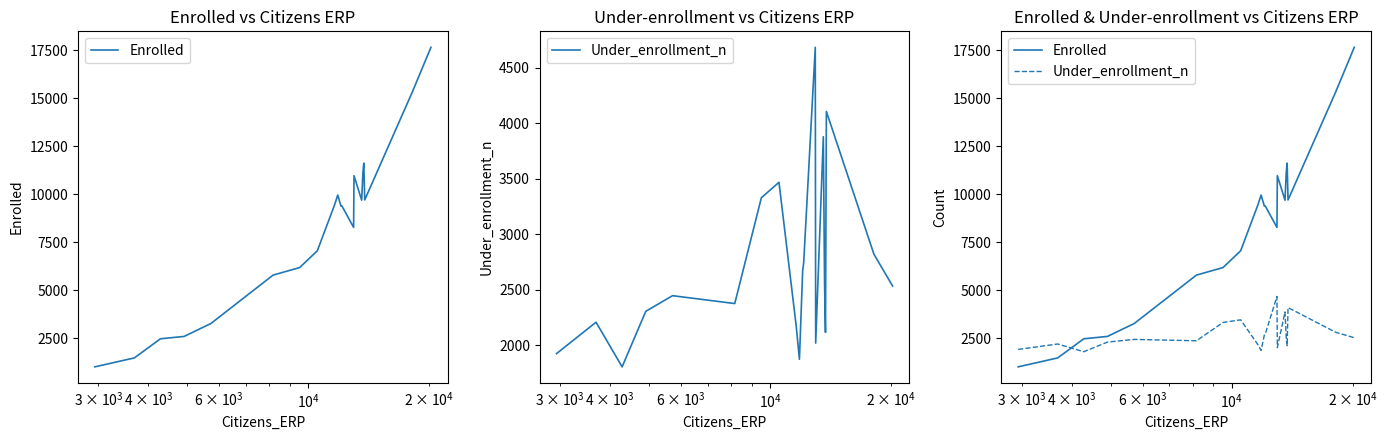

How many categories are shown in the chart?

20